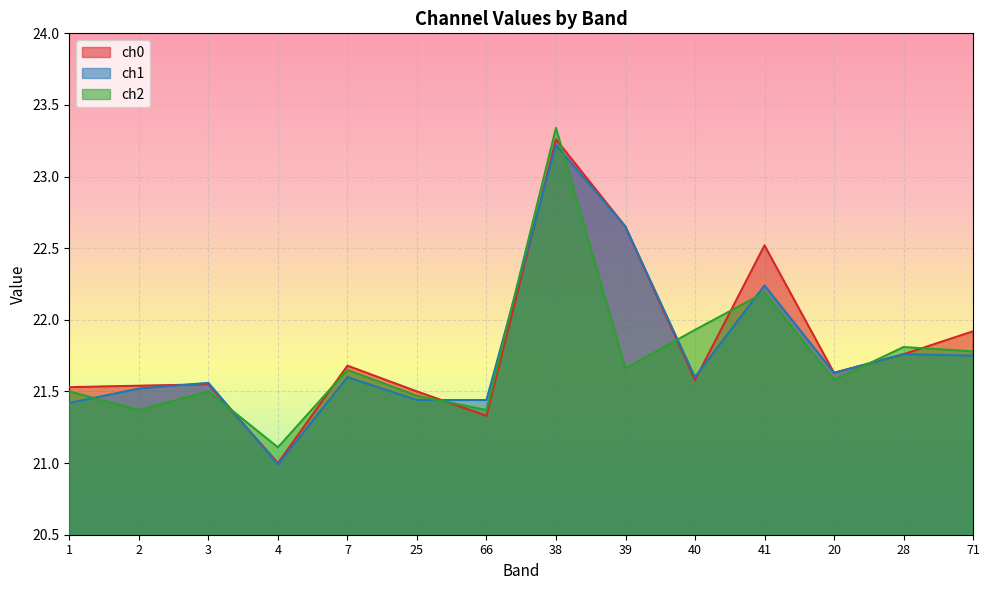

Read the ch1 value at 4.

21.0